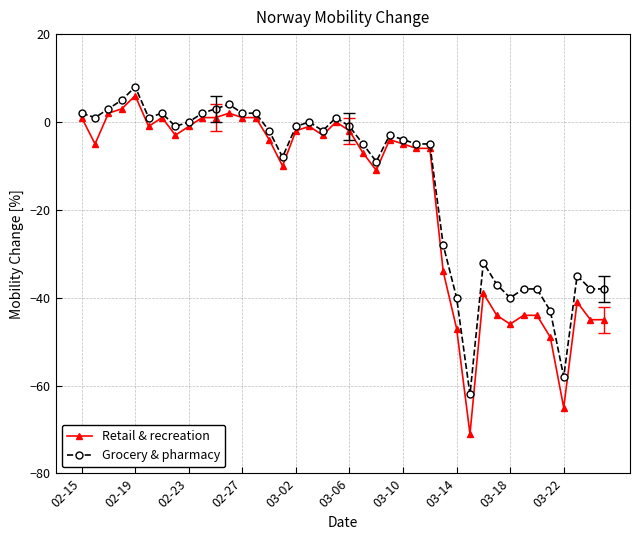

How many lines are shown in the chart?

2